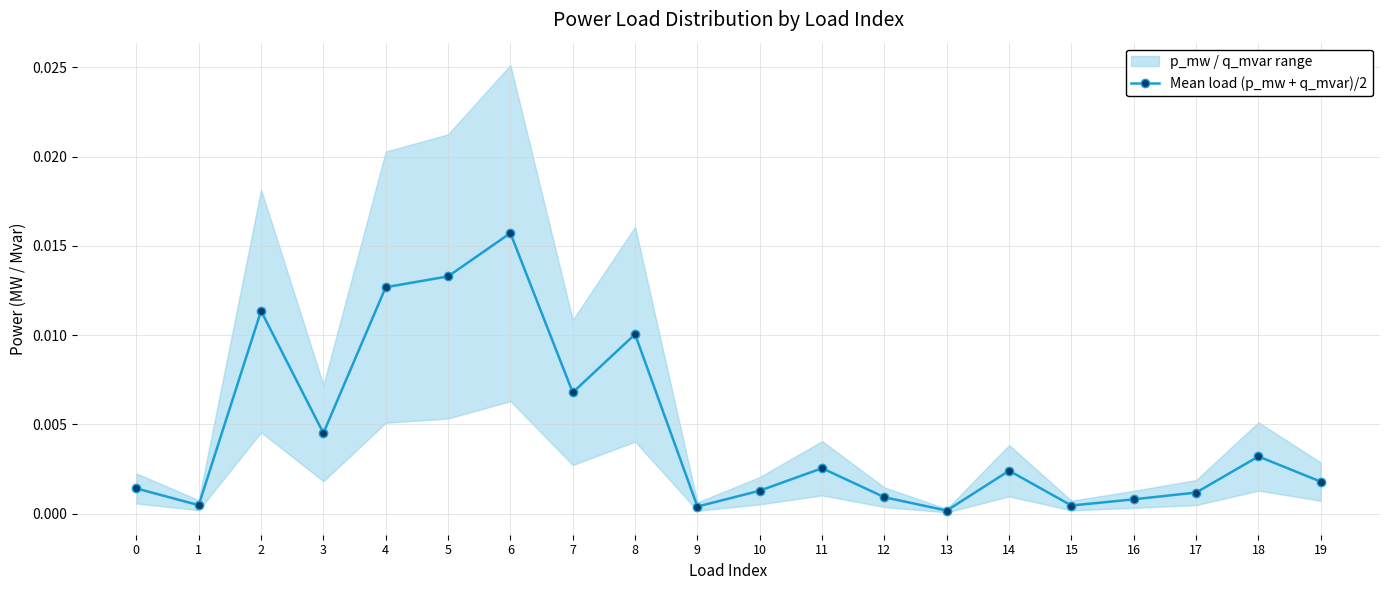

True or false: Mean load (p_mw + q_mvar)/2 has more than 2 interior local peaks.

True